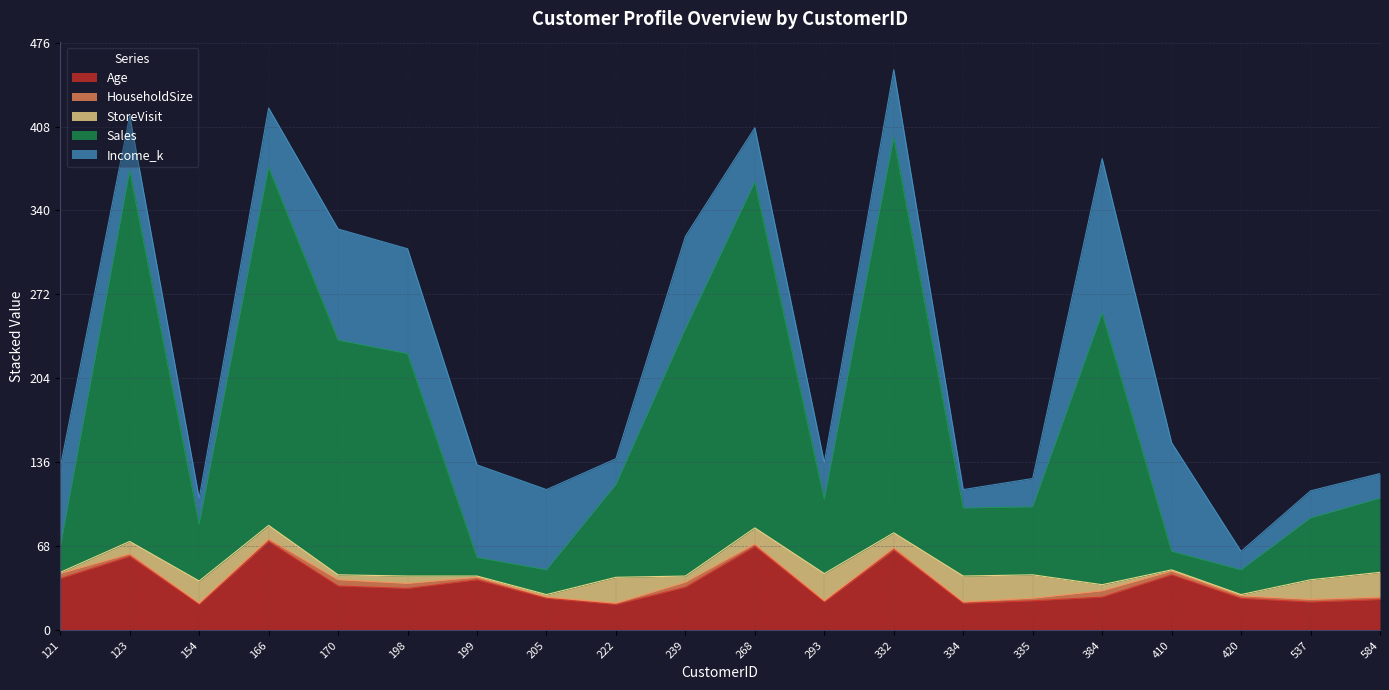

True or false: StoreVisit has a value of 19 at 335.

True